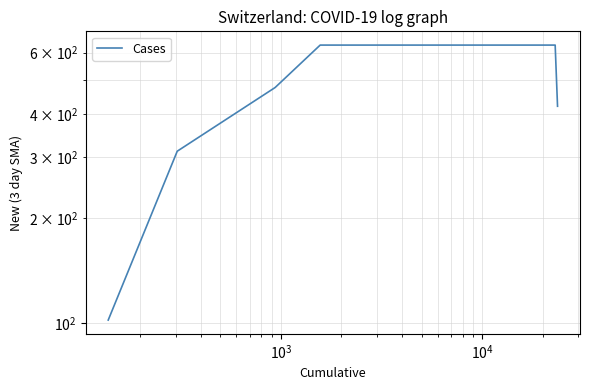

How many lines are shown in the chart?

1